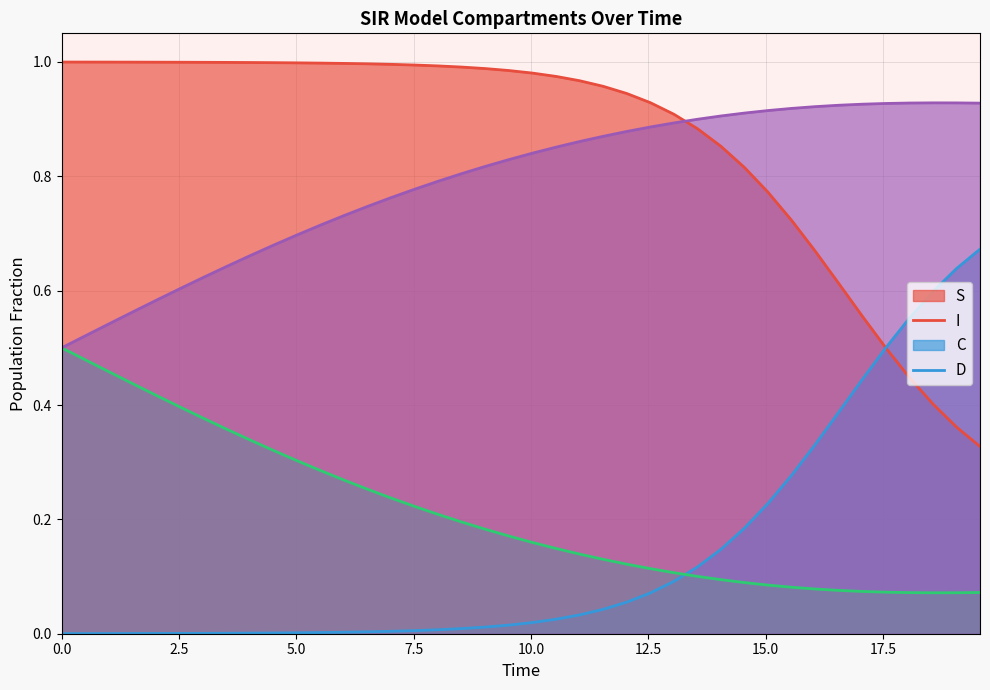

Which series has the largest total across all categories?

S